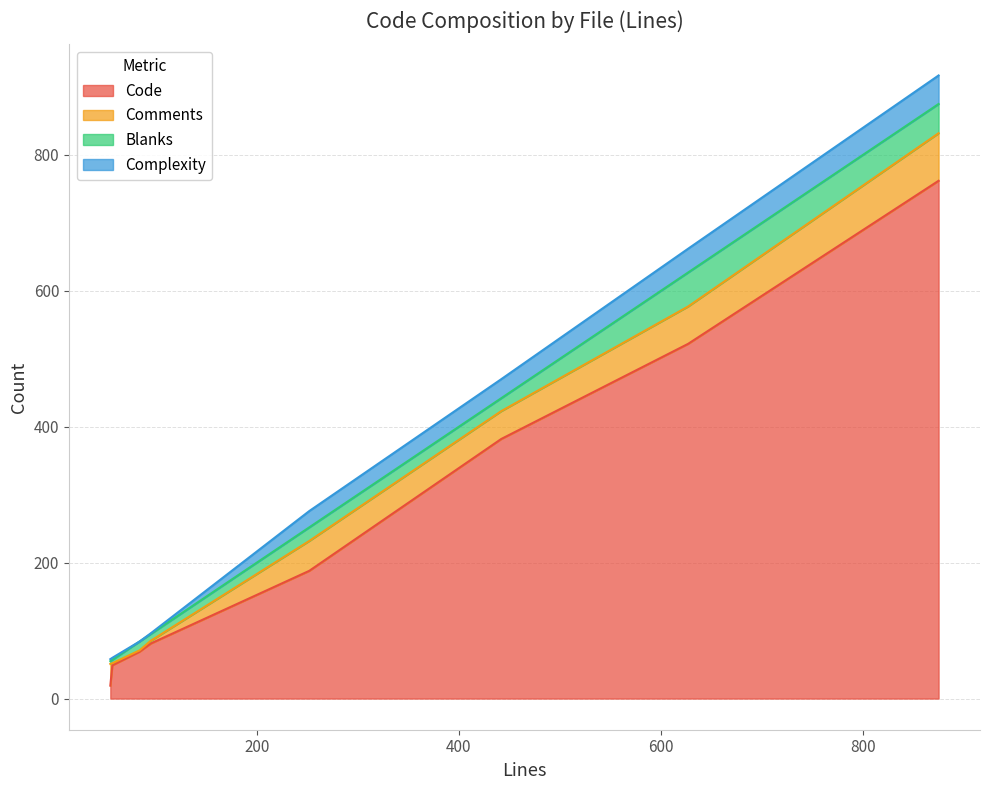

True or false: Comments and Code cross at least once.

True